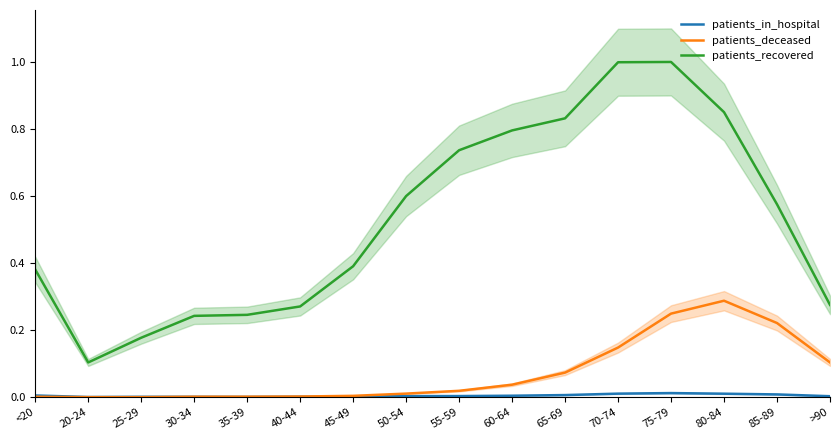

Between 35-39 and 60-64, which series saw the biggest shift?

patients_recovered